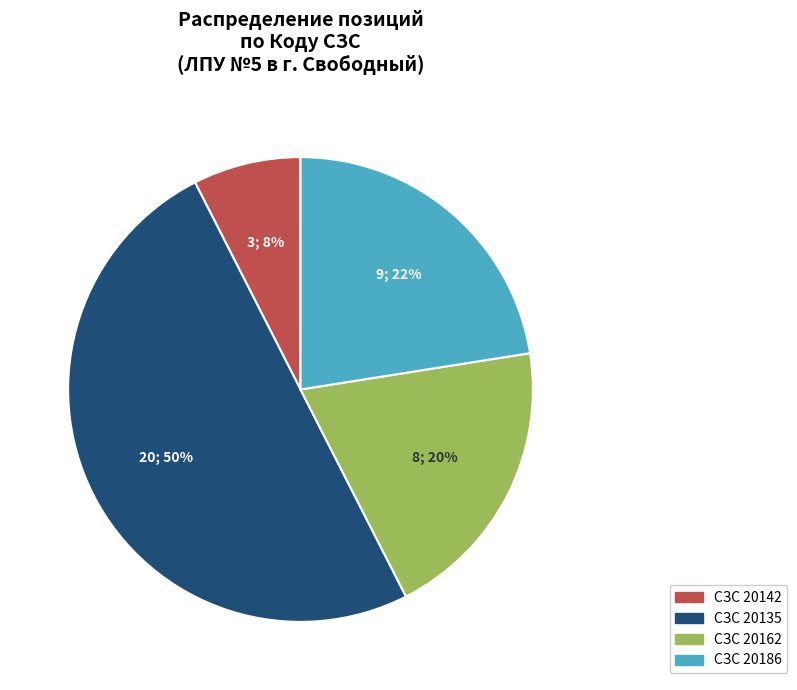

To the nearest percent, what is the average slice percentage?

25%